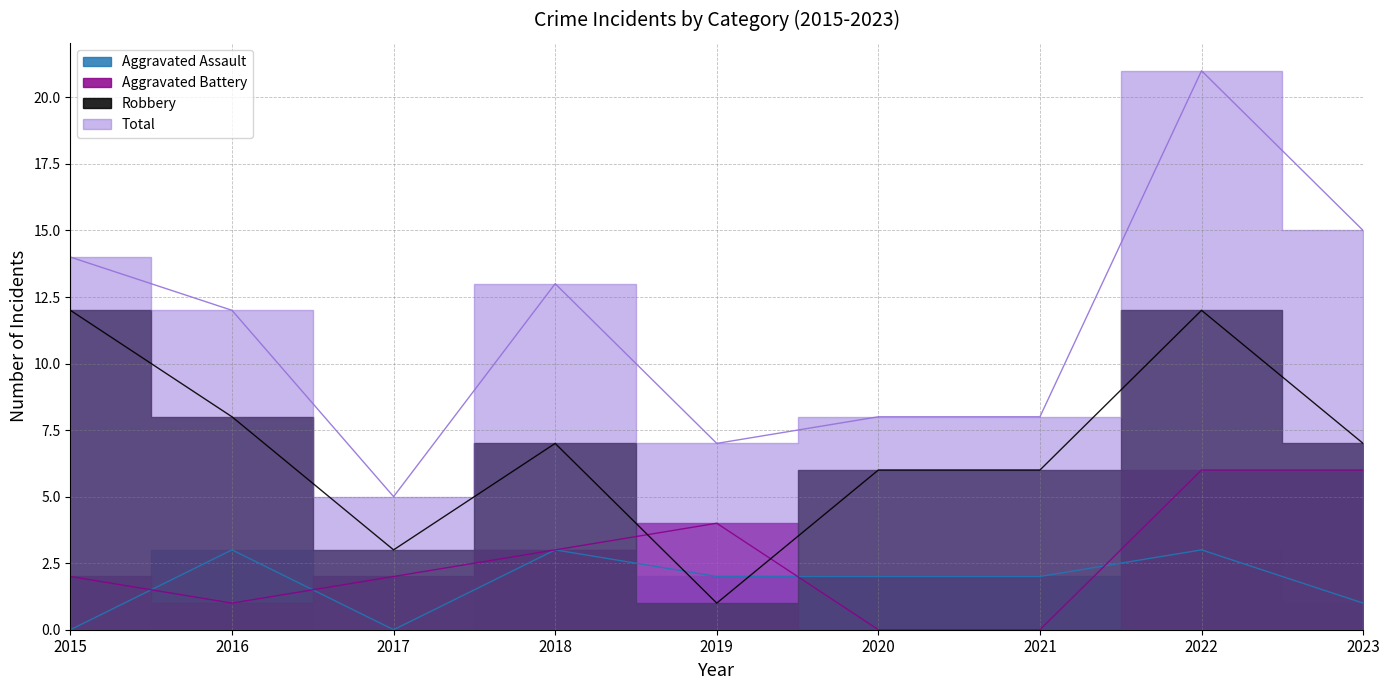

Where is Aggravated Battery nearest to the value 3?

2018